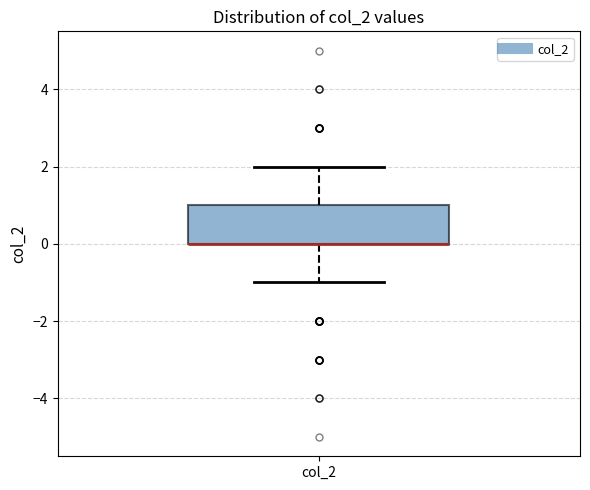

Where is the upper edge of the box for col_2 on the y-axis? The values are not printed on the chart, so give them approximately, as read against the axis.

1